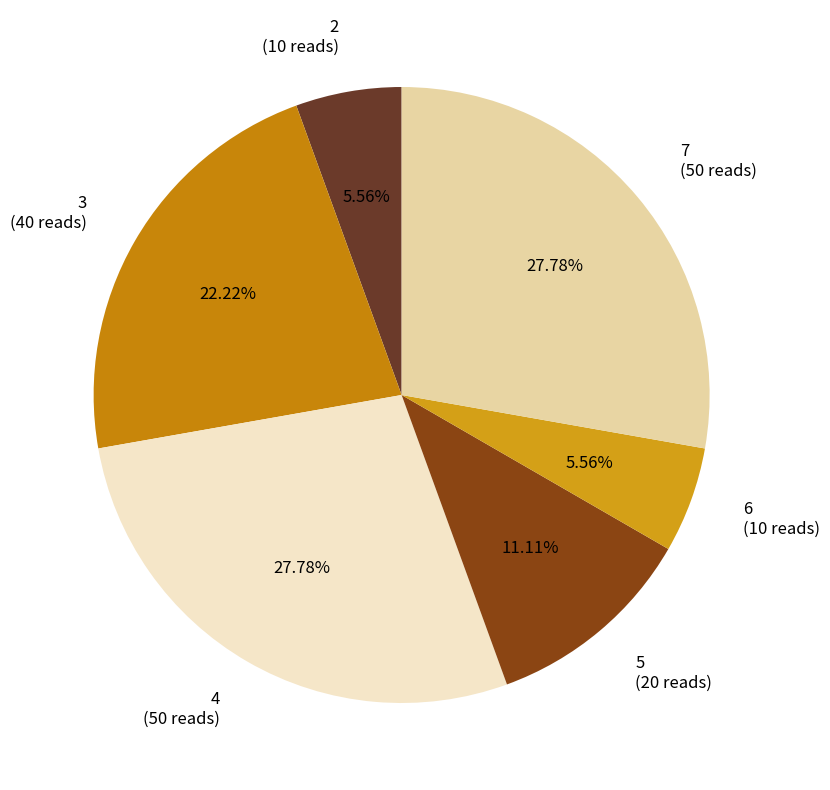

How many segments does this pie chart have?

6